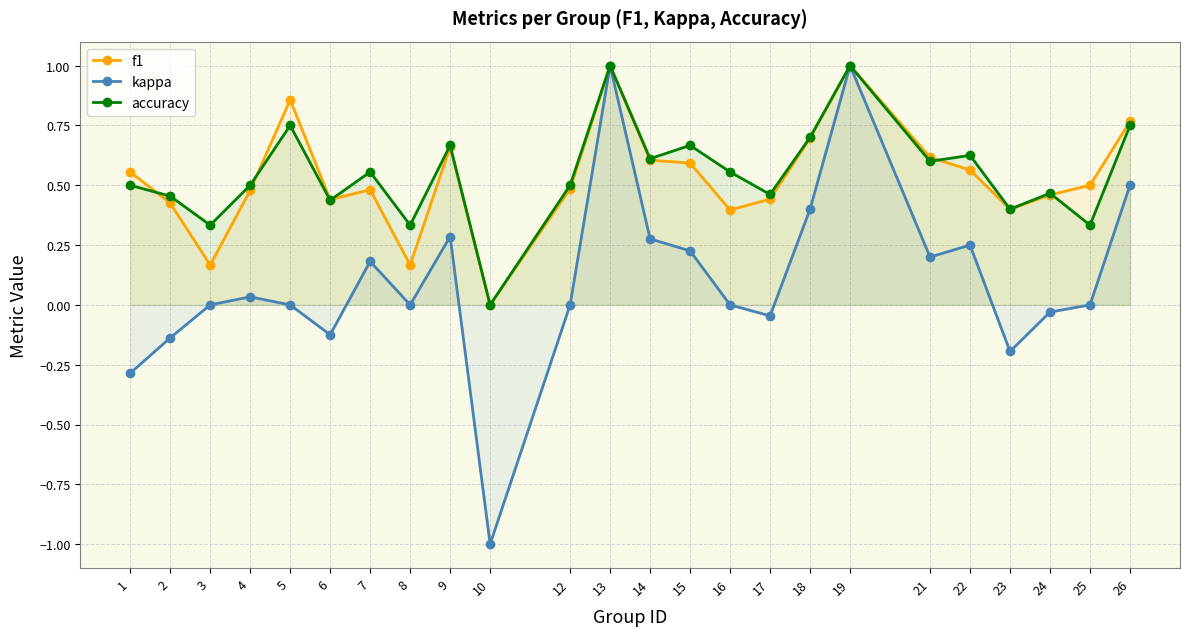

Between 21 and 4, which is larger?

21